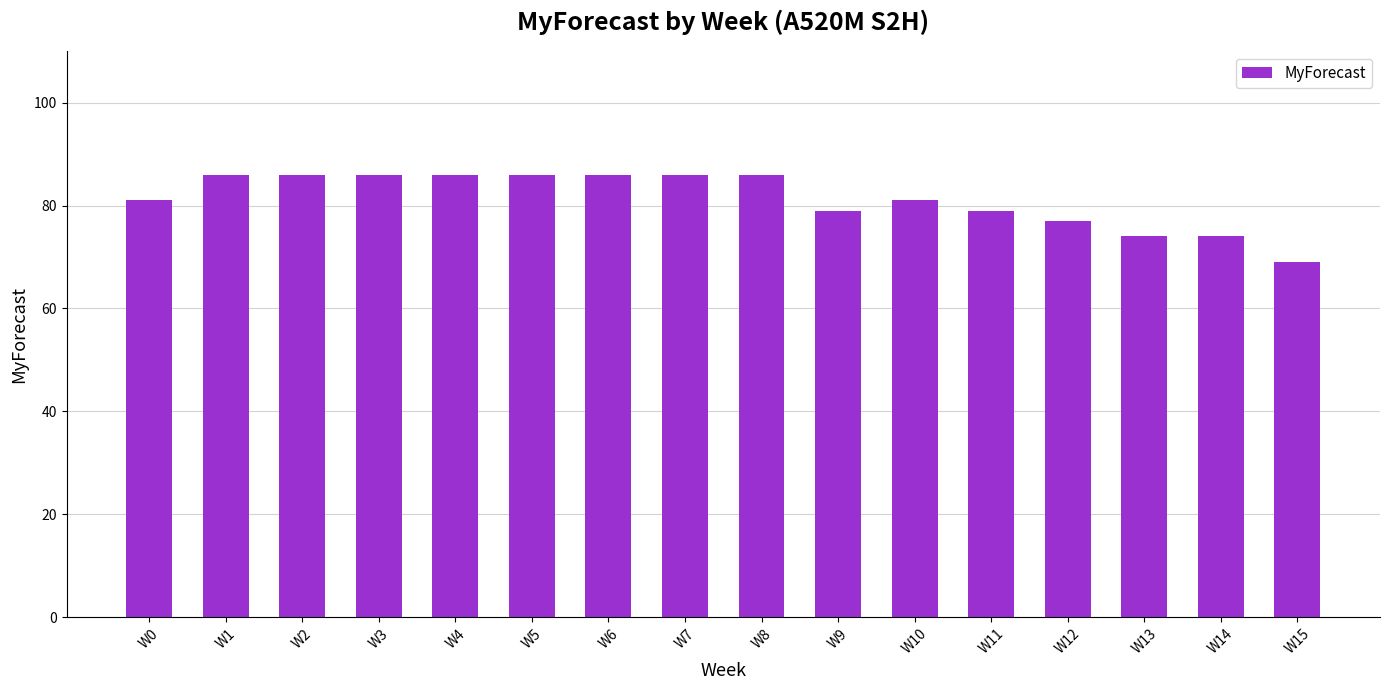

What is the smallest value displayed?

69